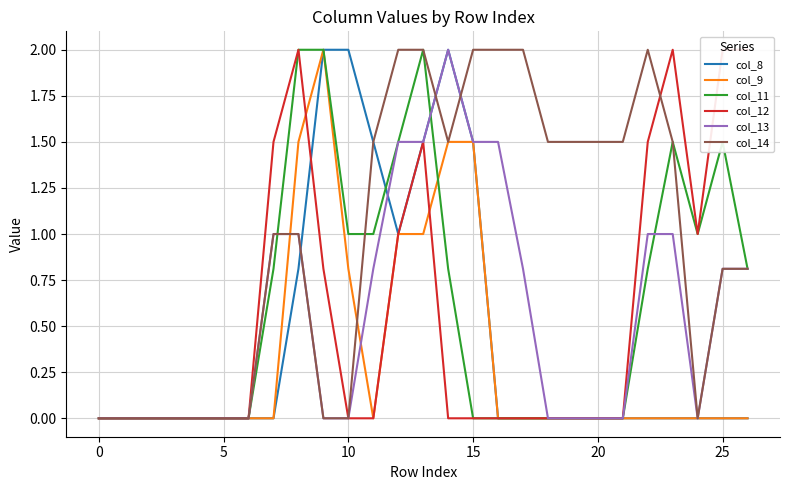

What is the average value of the col_14 series?

1.0